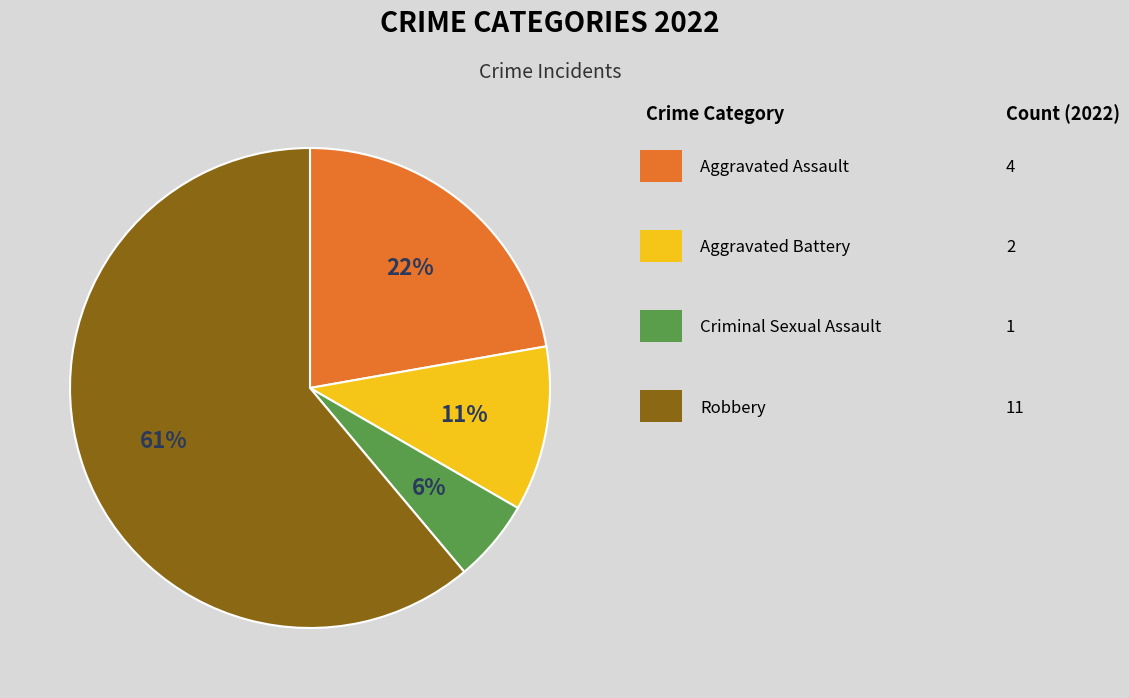

Is there any slice that represents more than half of the pie?

Yes